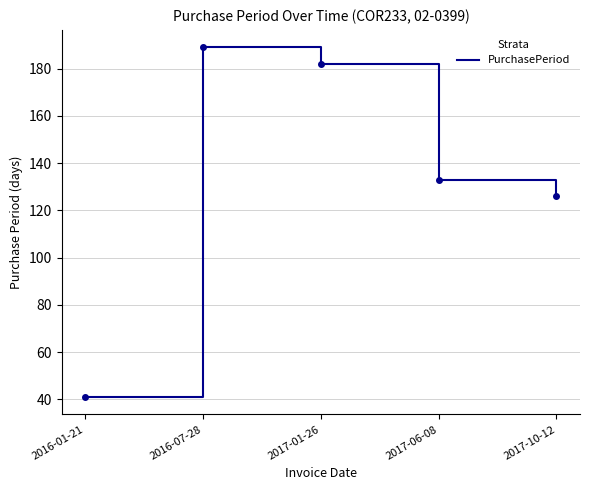

Is it true that the value at 2016-07-28 is 189?

True